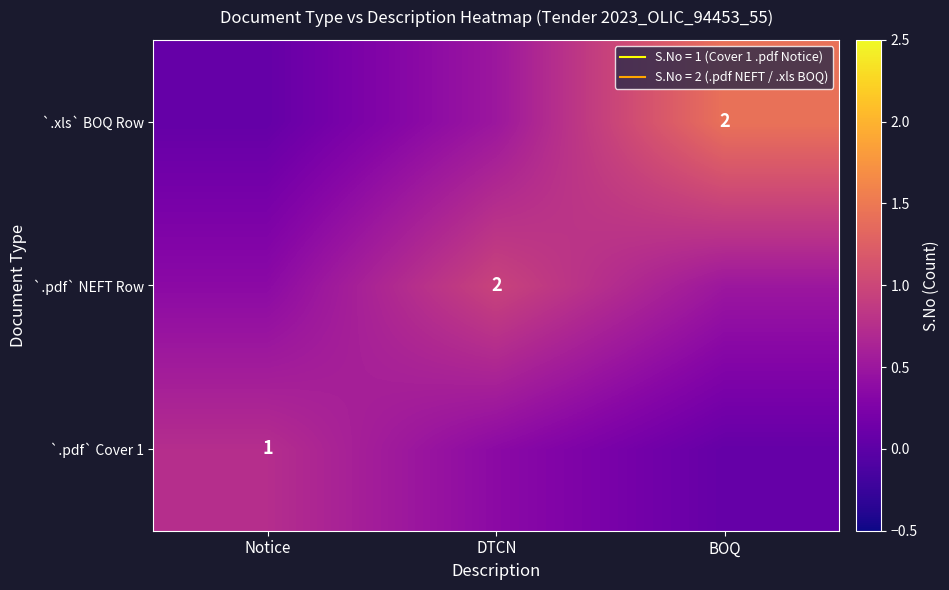

The `.pdf` NEFT Row series shows 0.9 at BOQ. True or false?

False